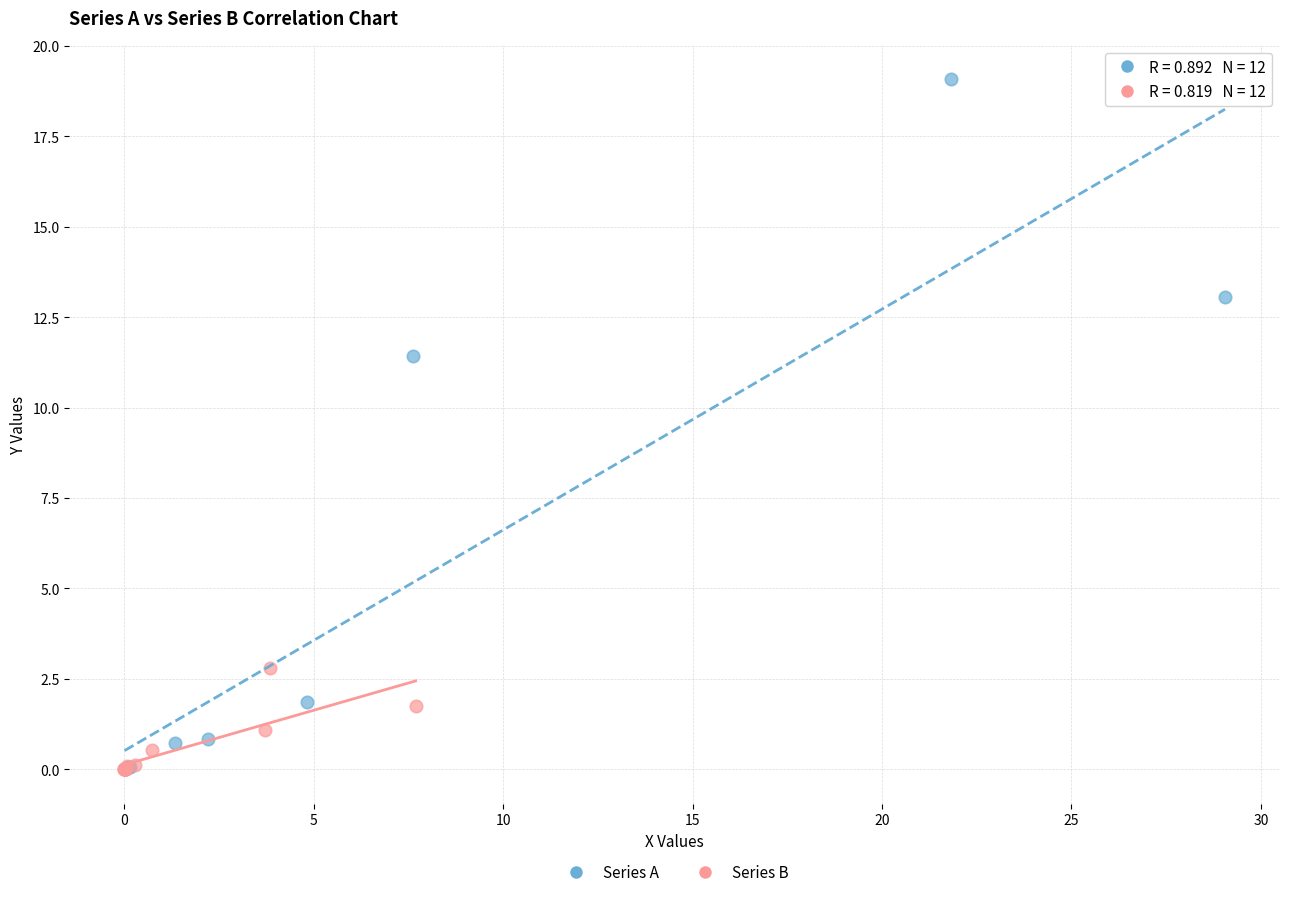

Which series reaches the maximum Y coordinate?

Series A